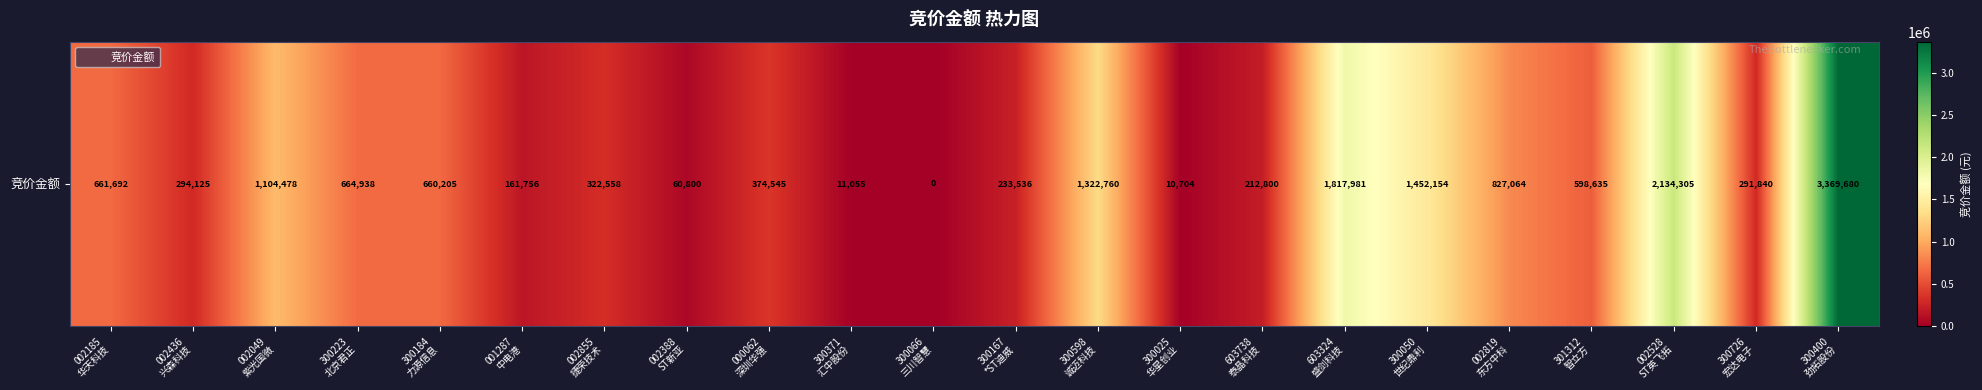

Reading right to left, extract all data points from this chart.

300400
劲拓股份=3369680	300726
宏达电子=291840	002528
ST英飞拓=2134305	301312
智立方=598635	002819
东方中科=827064	300050
世纪鼎利=1452154	603324
盛剑科技=1817981	603738
泰晶科技=212800	300025
华星创业=10704	300598
诚迈科技=1322760	300167
*ST迪威=233536	300066
三川智慧=0	300371
汇中股份=11055	000062
深圳华强=374545	002388
ST新亚=60800	002855
捷荣技术=322558	001287
中电港=161756	300184
力源信息=660205	300223
北京君正=664938	002049
紫光国微=1104478	002436
兴森科技=294125	002185
华天科技=661692